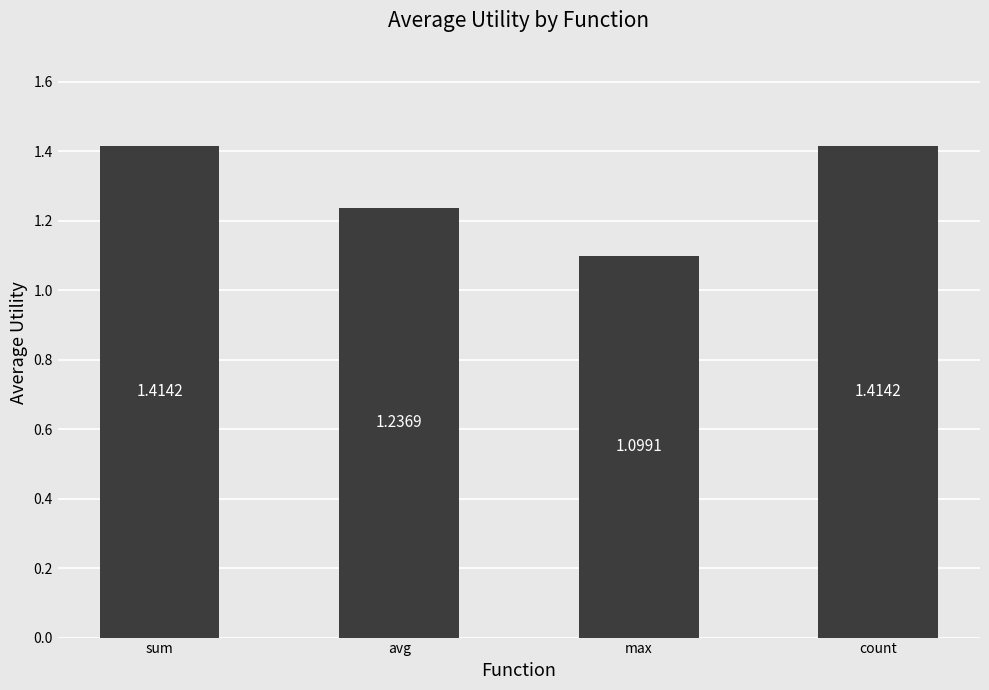

Where is the data nearest to the value 1?

max